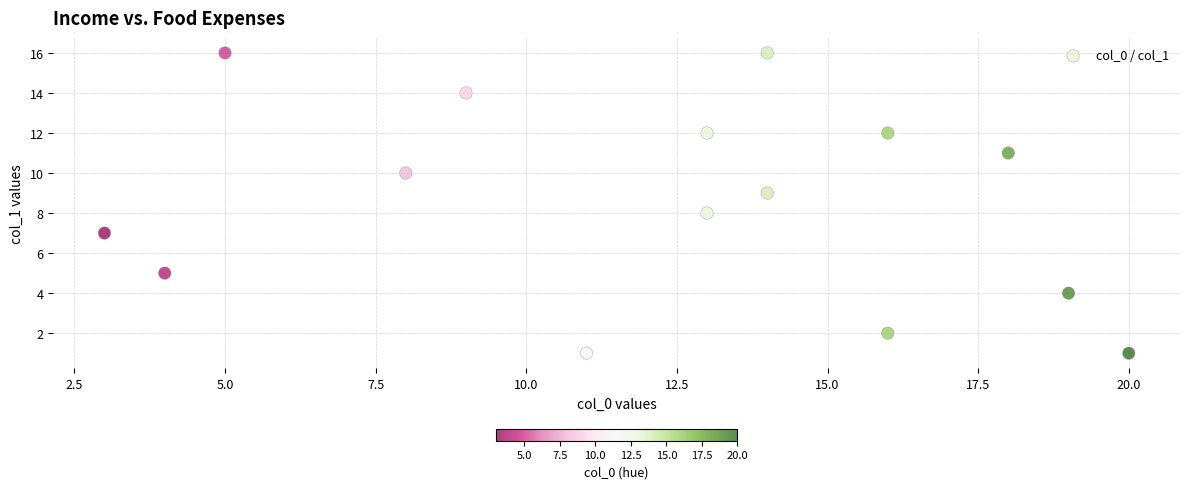

What is the range of Y values (max minus min)?

15